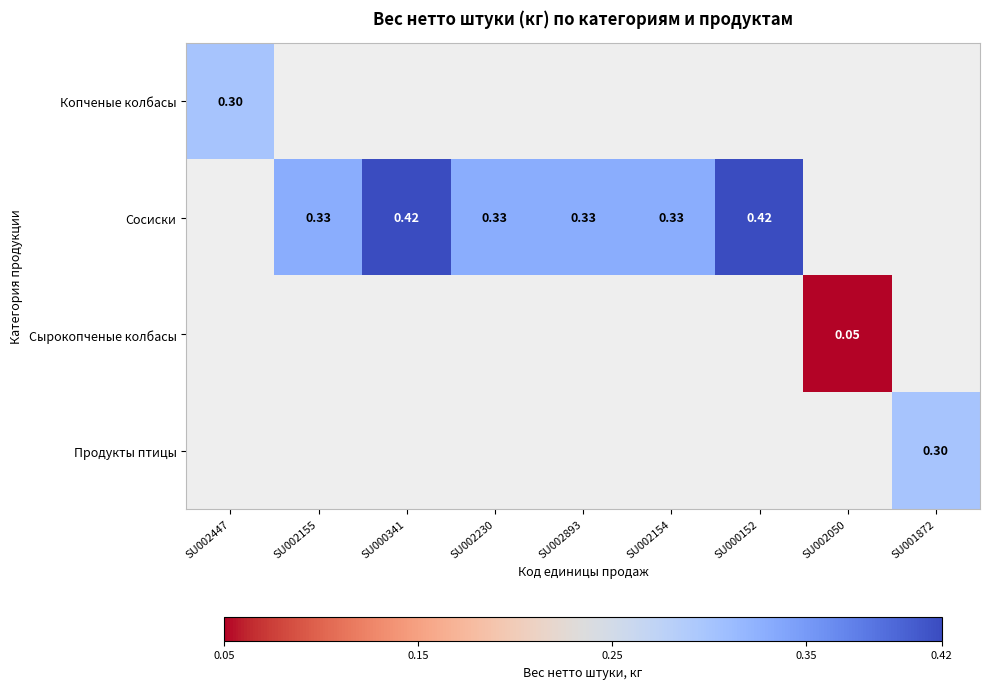

Is the value of Копченые колбасы at SU002230 greater than the value of Продукты птицы at SU001872?

No